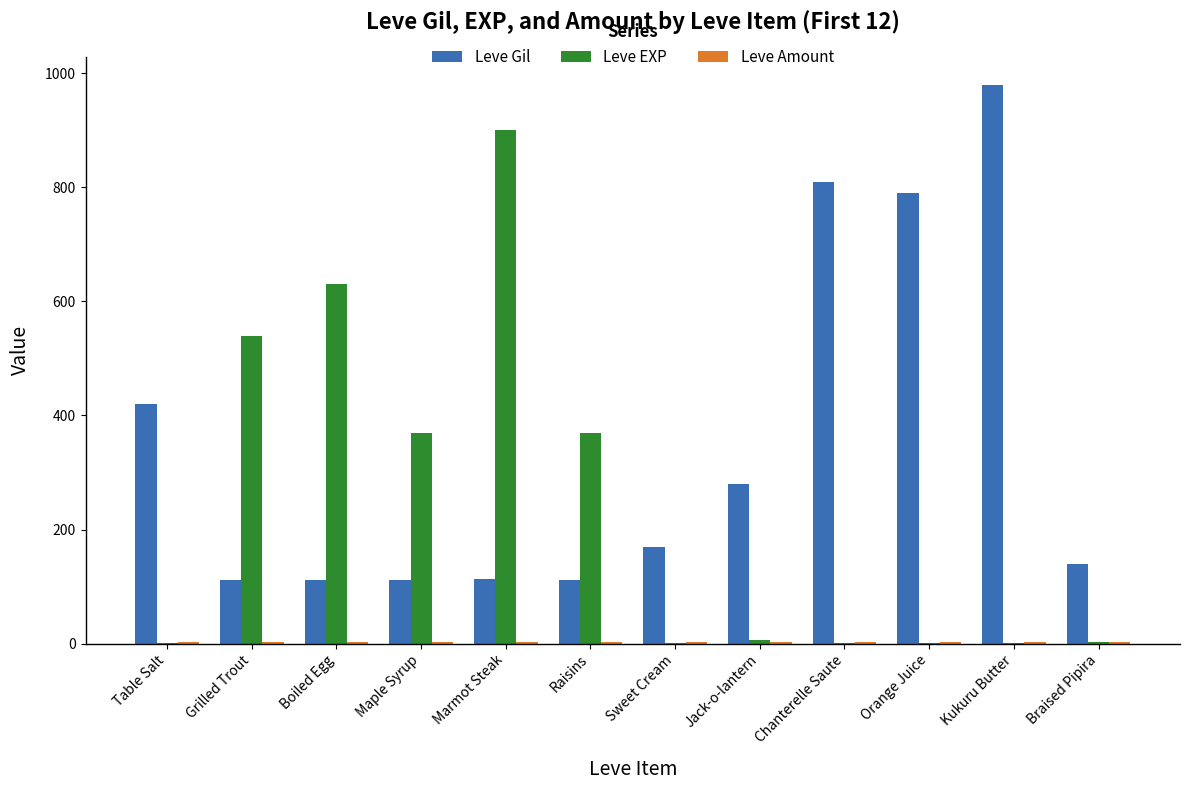

At which category is the sum across all series the highest?

Marmot Steak